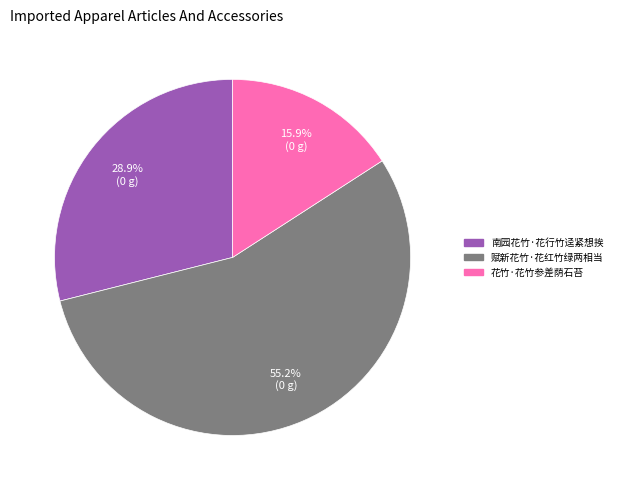

How many slices are in this pie chart?

3